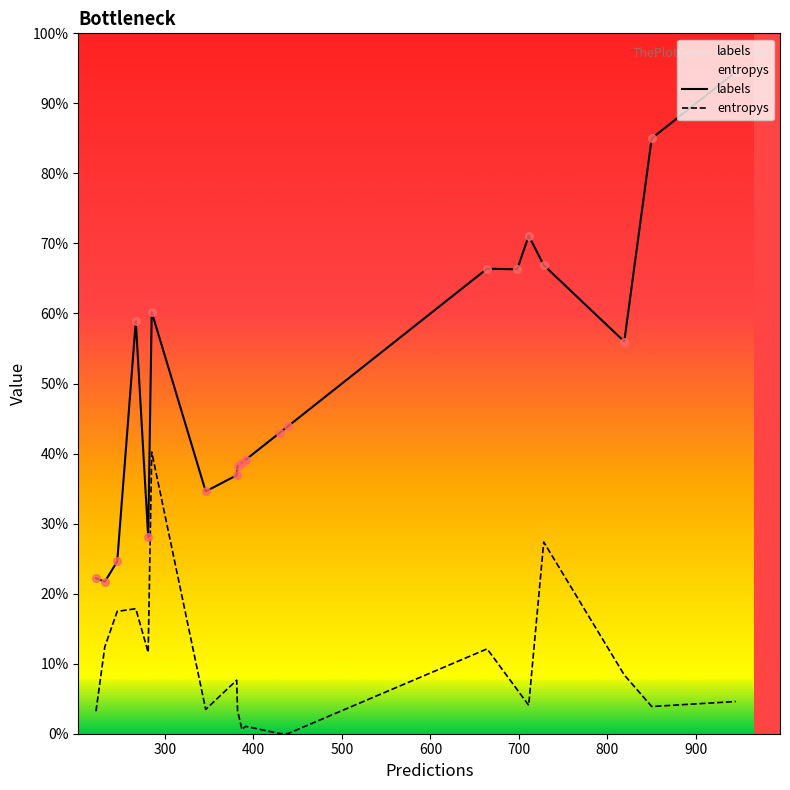

Is the value of entropys at 9 greater than the value of labels at 300?

No